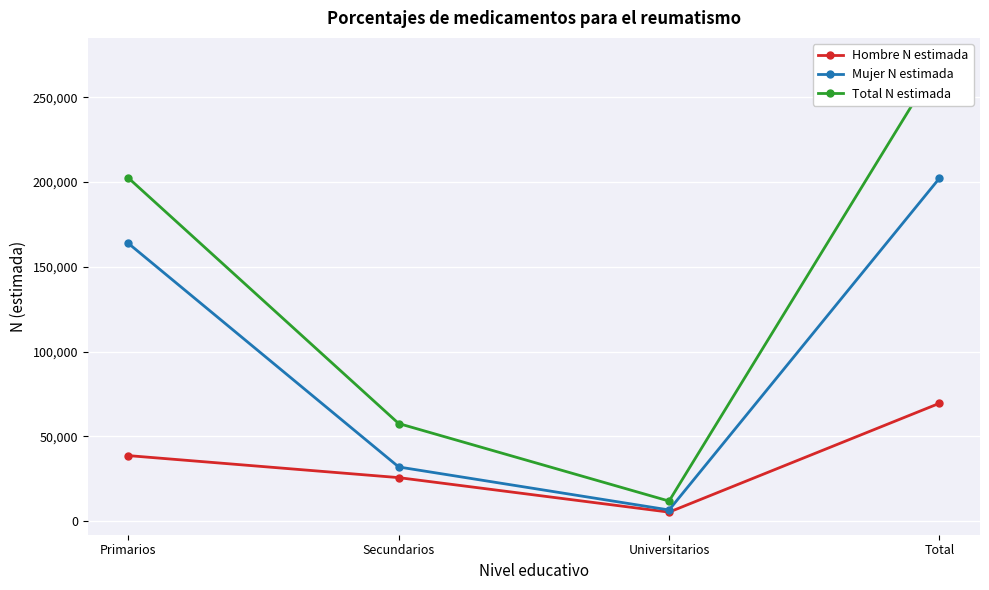

What is the sum of all Mujer N estimada values?

404455